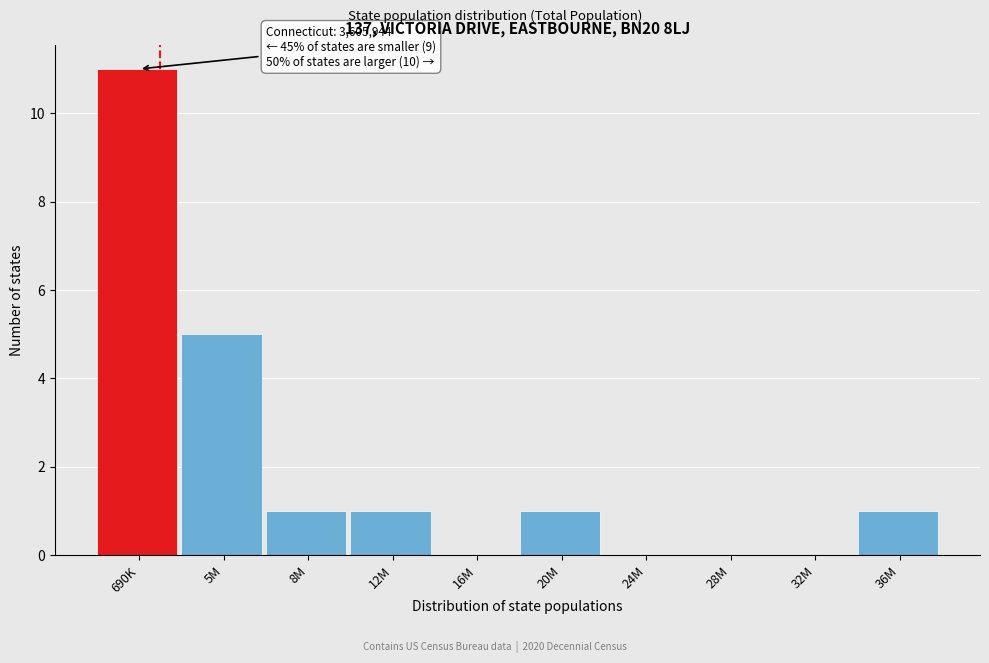

Reading left to right, list all the values displayed in this chart.

690K=11	5M=5	8M=1	12M=1	16M=0	20M=1	24M=0	28M=0	32M=0	36M=1